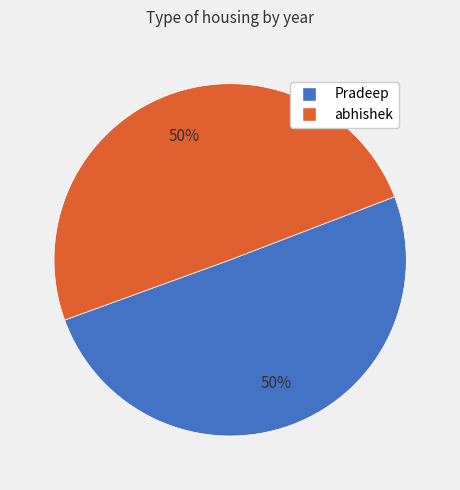

Is it true that abhishek is 50% of the pie?

True